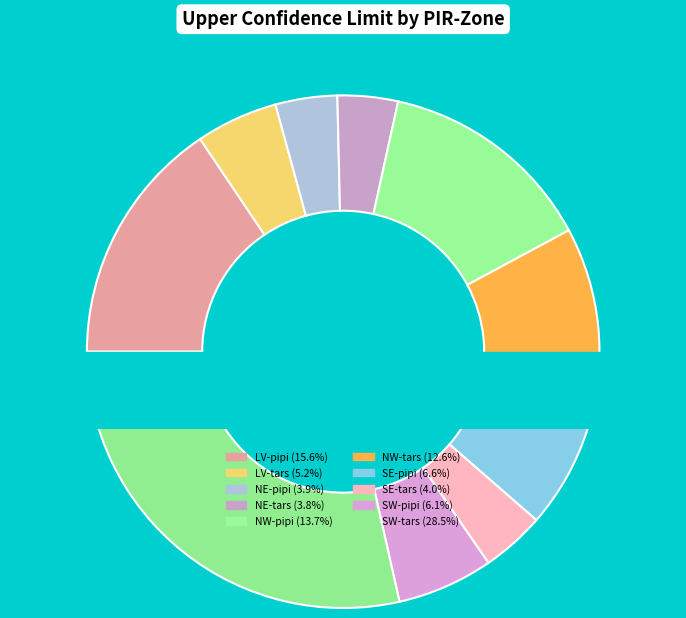

To the nearest percent, what is the difference between the largest and smallest slice percentages?

25%